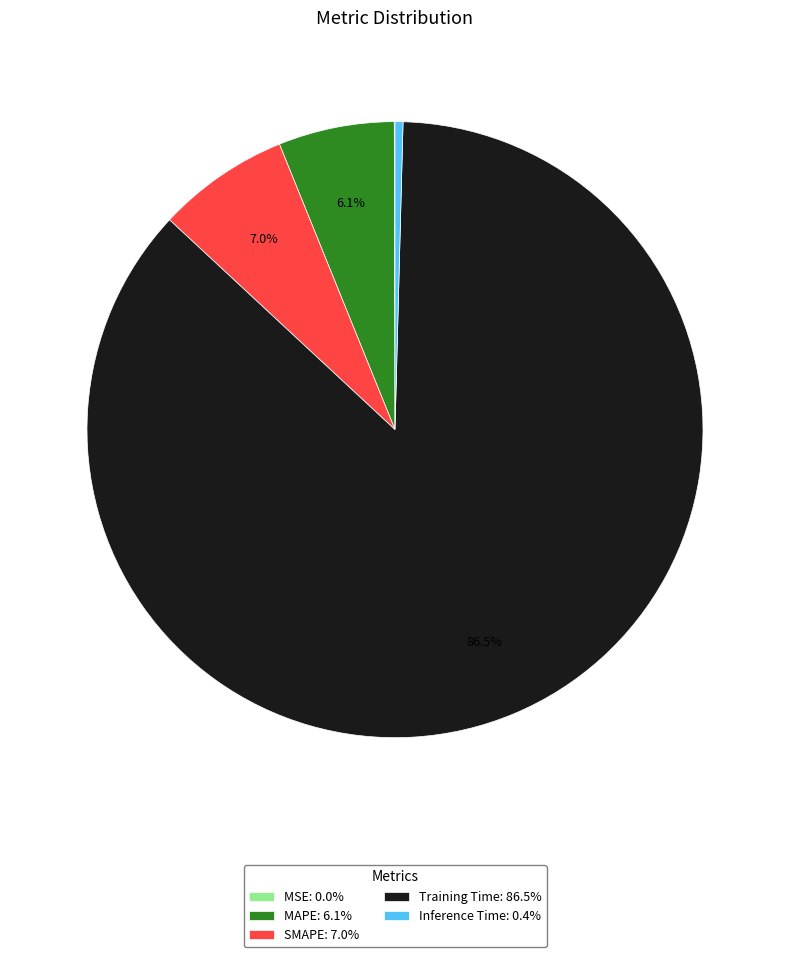

Combined, do Training Time: 86.5% and Inference Time: 0.4% account for over 50%?

Yes